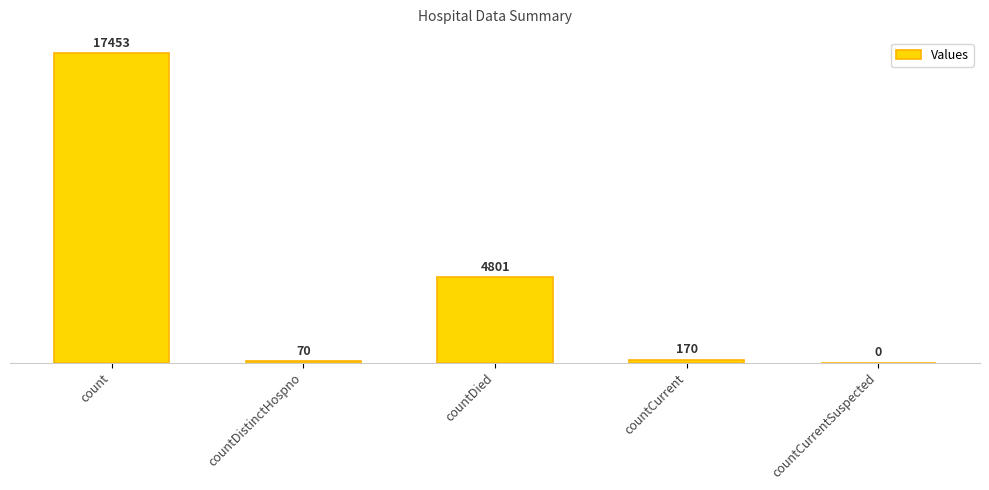

Which category has the highest value across all series?

count